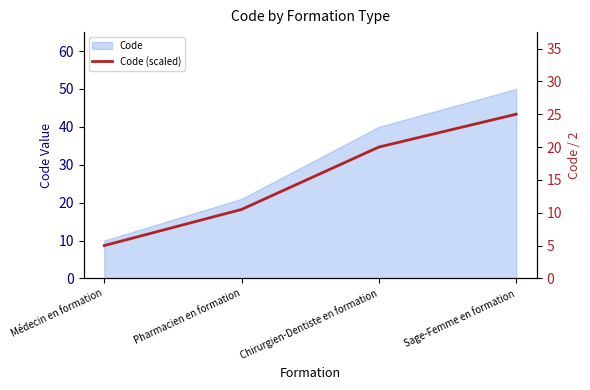

The chart shows a value of 2.6 at Pharmacien en formation. True or false?

False